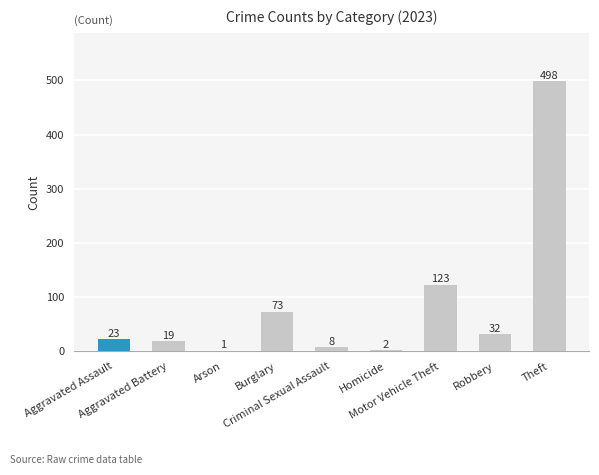

How many categories are shown in the chart?

9